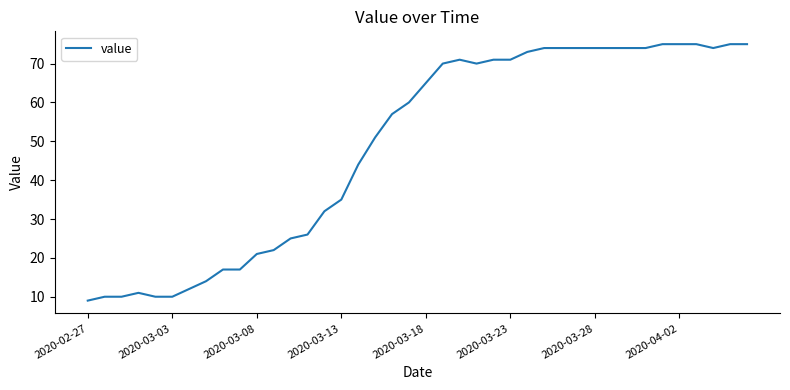

How many lines are shown in the chart?

1